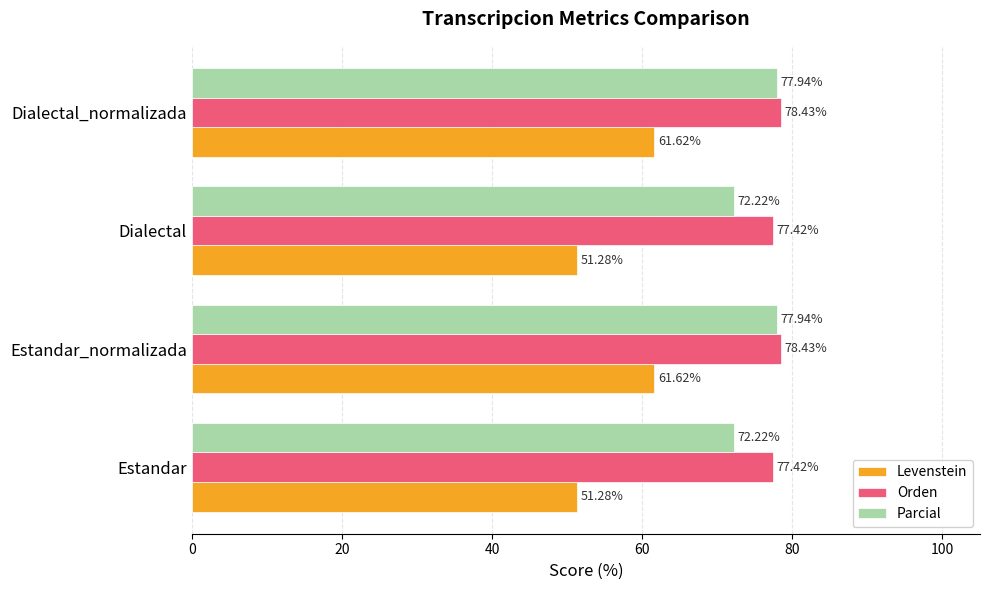

What is the spread (max minus min) of values at Dialectal?

26.1